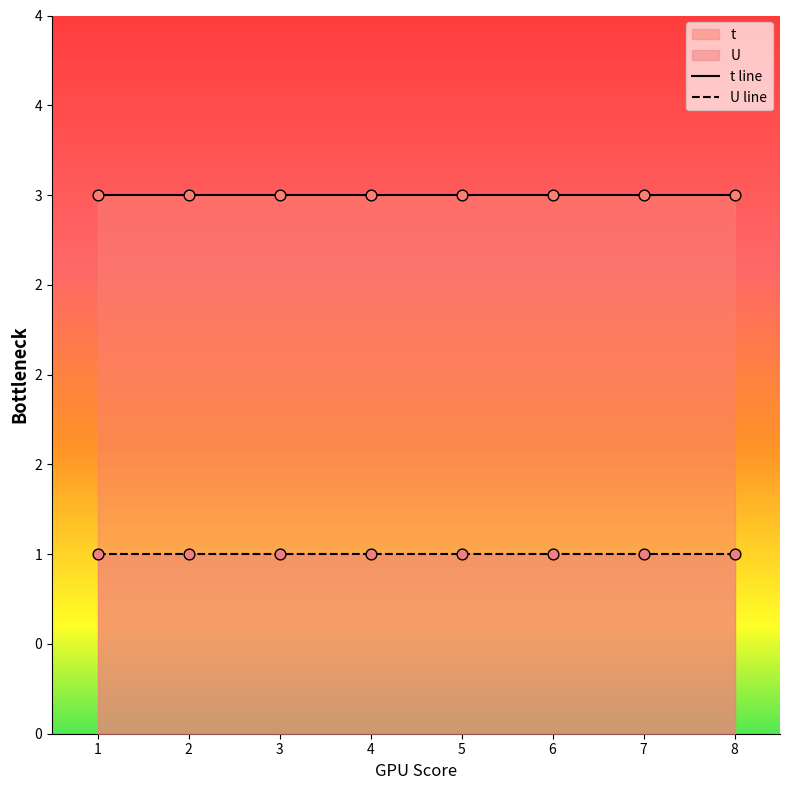

What is the total value across all series at 5?

4